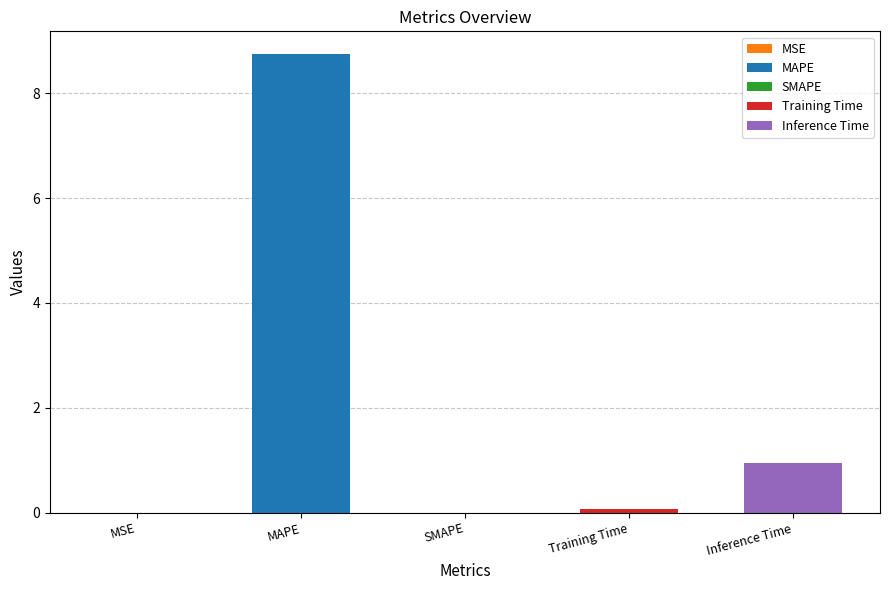

What is the average value?

2.0